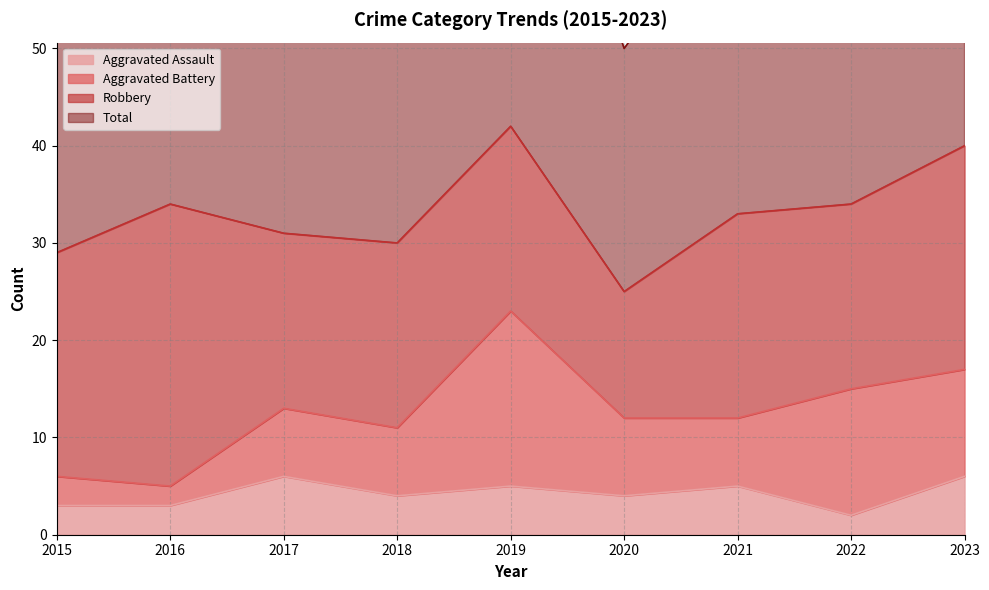

At which label is Aggravated Assault closest to 4?

2018